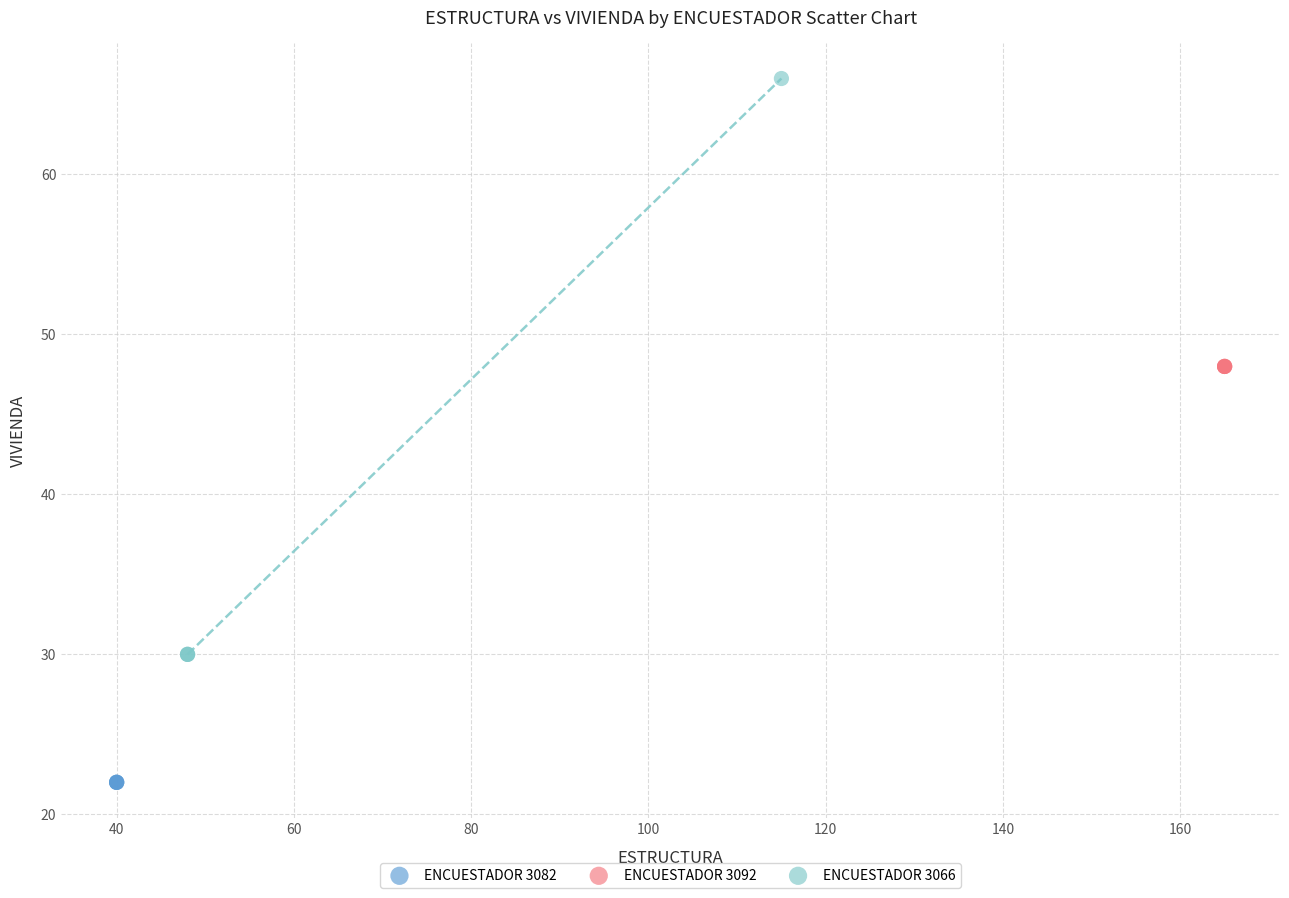

What are all the series names shown in the legend?

ENCUESTADOR 3082, ENCUESTADOR 3092, ENCUESTADOR 3066